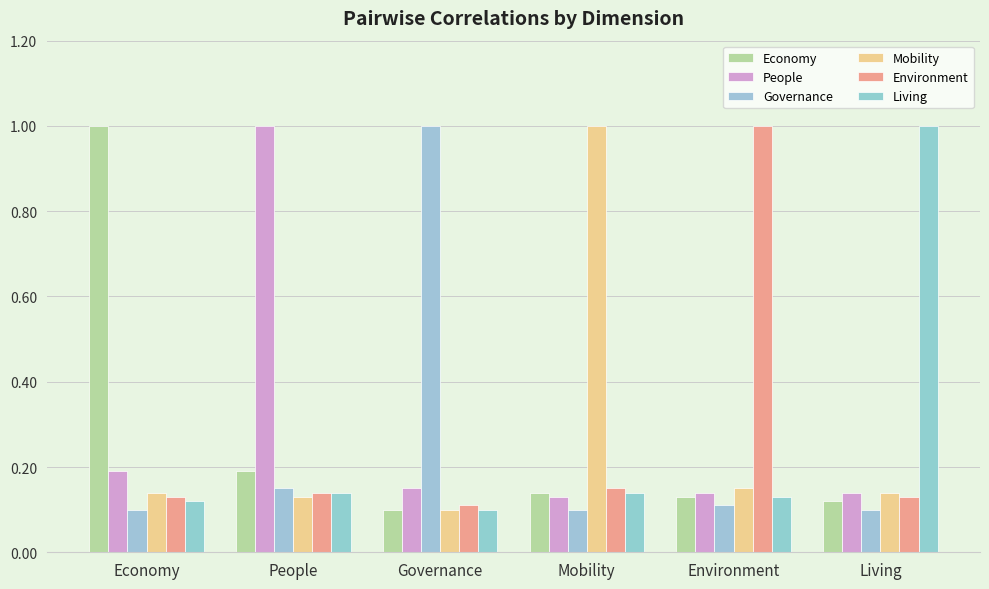

True or false: Mobility has a value of 0.2 at Governance.

False